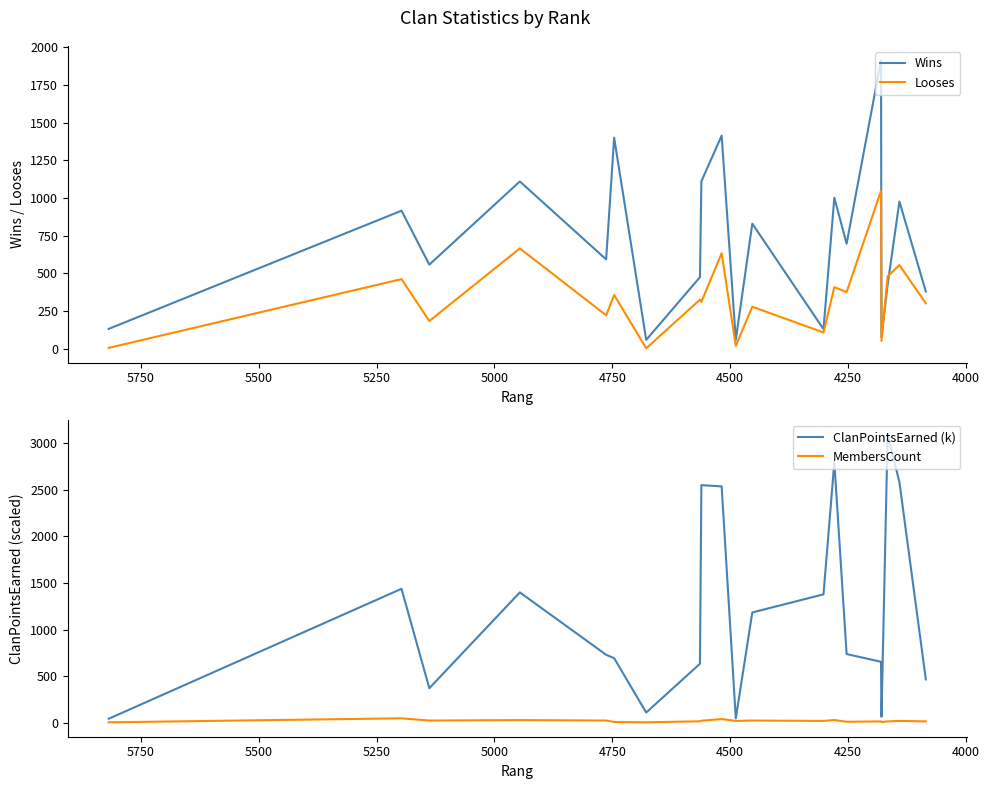

At 5500, list the series in order from largest to smallest.

ClanPointsEarned (k), Wins, Looses, MembersCount